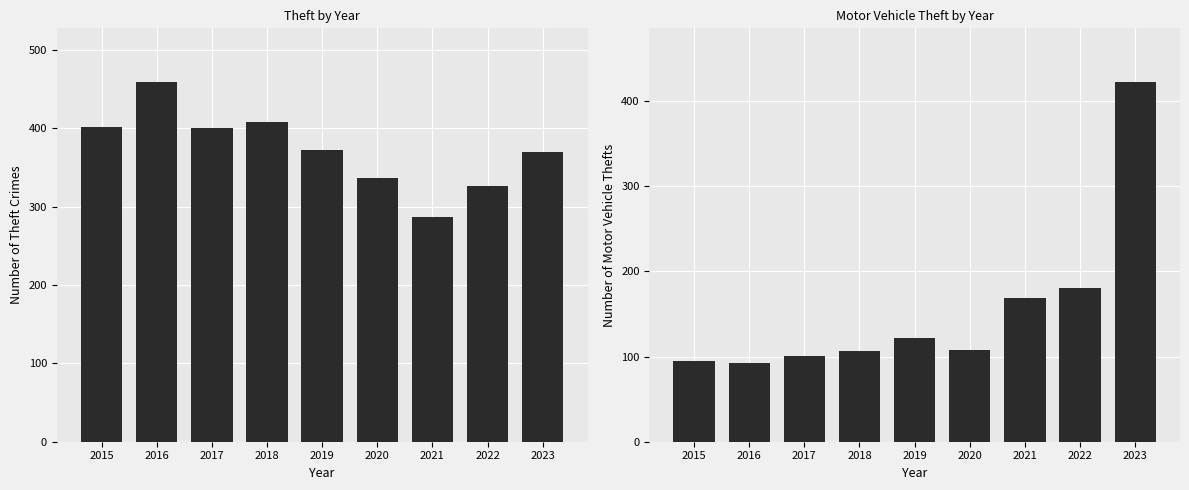

Are the bars grouped side by side (vs. stacked)?

Yes